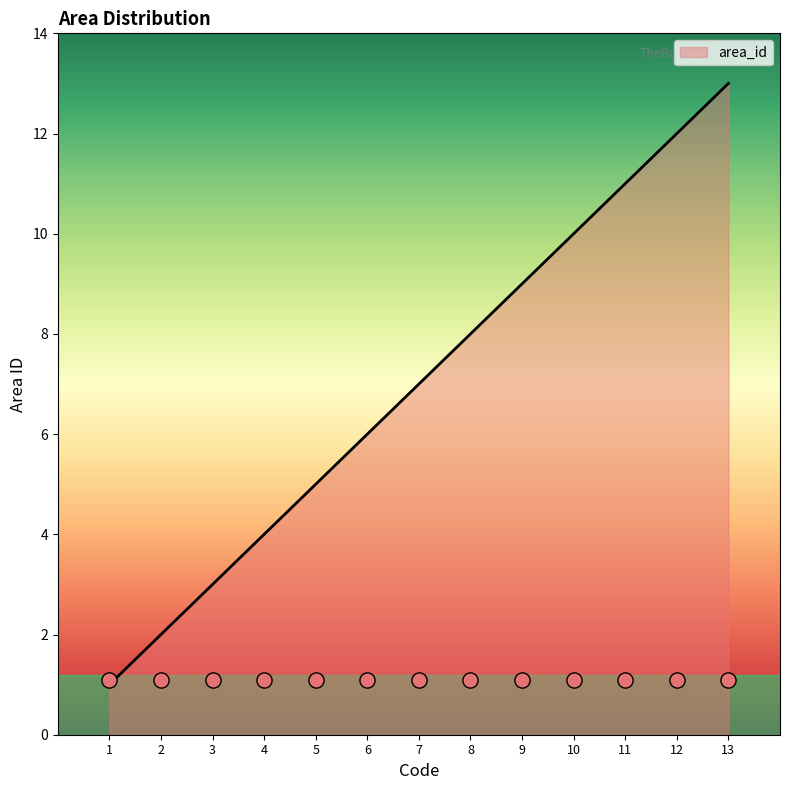

Between 2 and 5, which is larger?

5